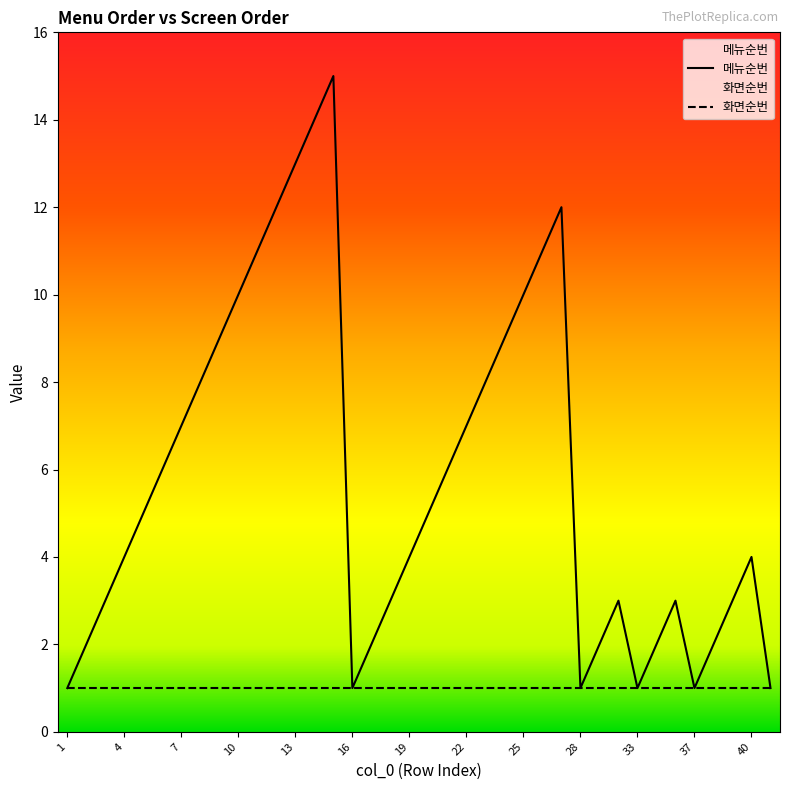

Is it true that the value at 2 is 2?

True